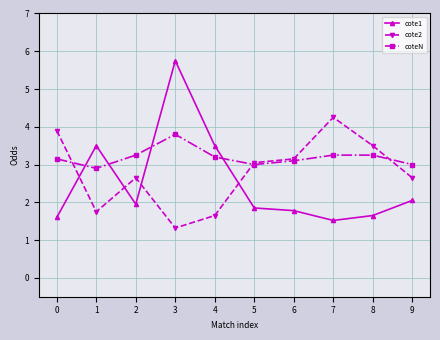

What are all the series names shown in the legend?

cote1, cote2, coteN